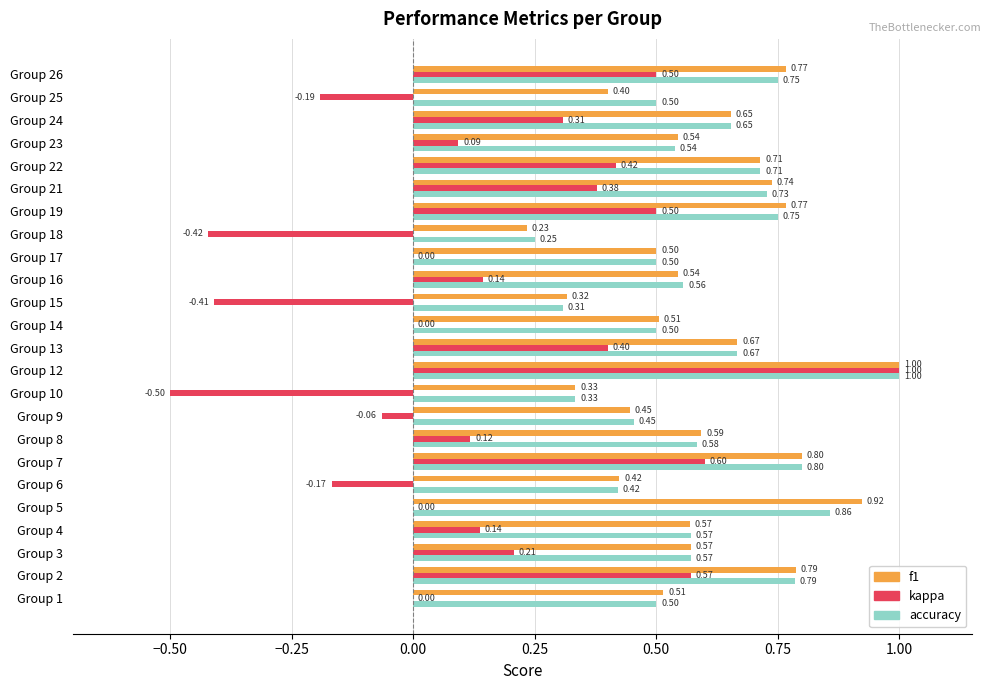

What is the sum of all accuracy values?

14.3